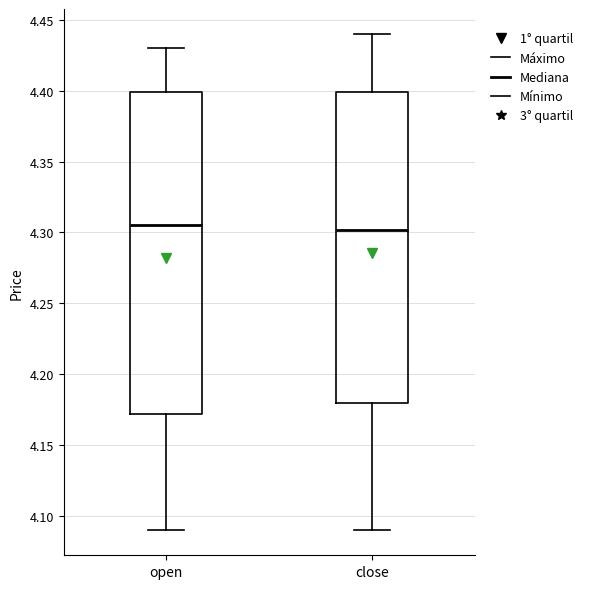

Reading left to right, read every box against the y-axis: the position of its median line, the range the box covers, and the ends of its whiskers. The values are not printed on the chart, so give them approximately, as read against the axis.

open: median 4.305, box 4.170 to 4.400, whiskers 4.090 to 4.430
close: median 4.300, box 4.180 to 4.400, whiskers 4.090 to 4.440